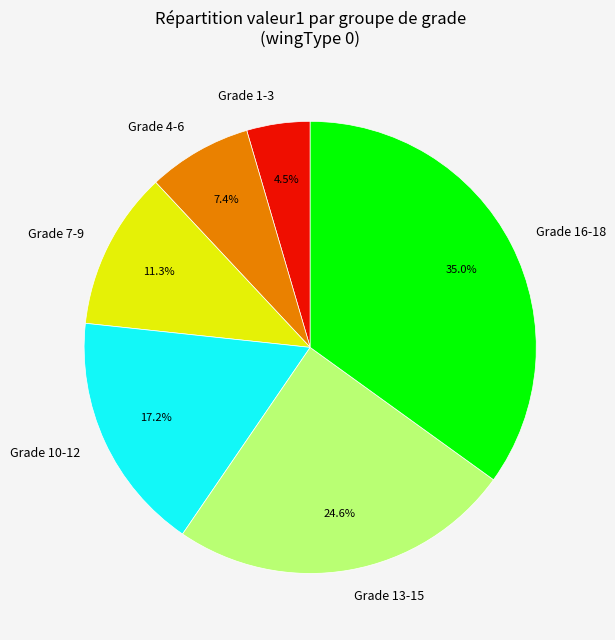

Is there a majority slice in this chart?

No